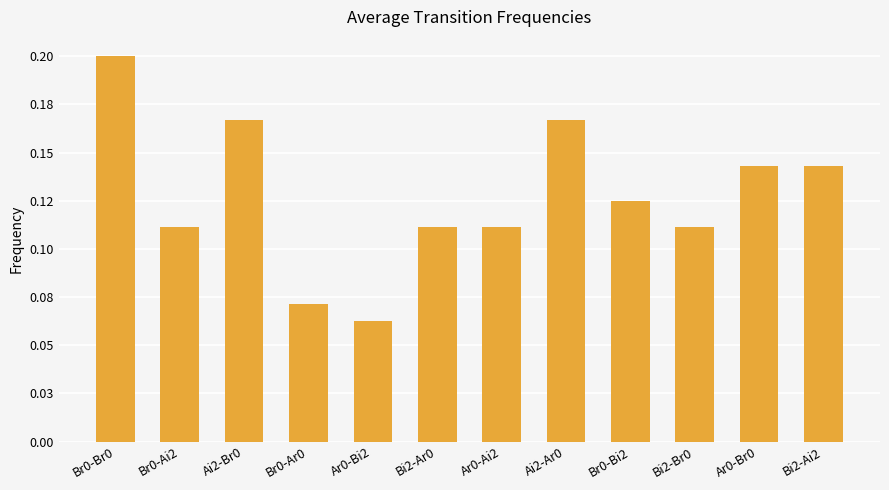

What is the value of the 2nd bar from the left?

0.1